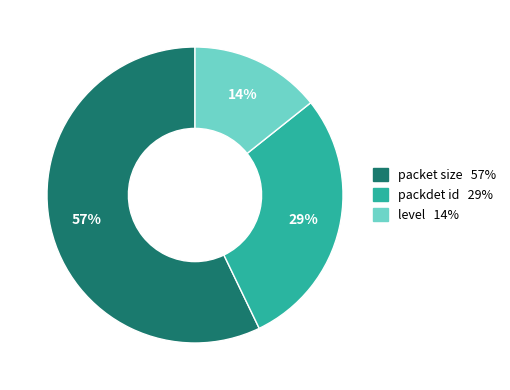

What is the smallest slice in the pie chart?

level